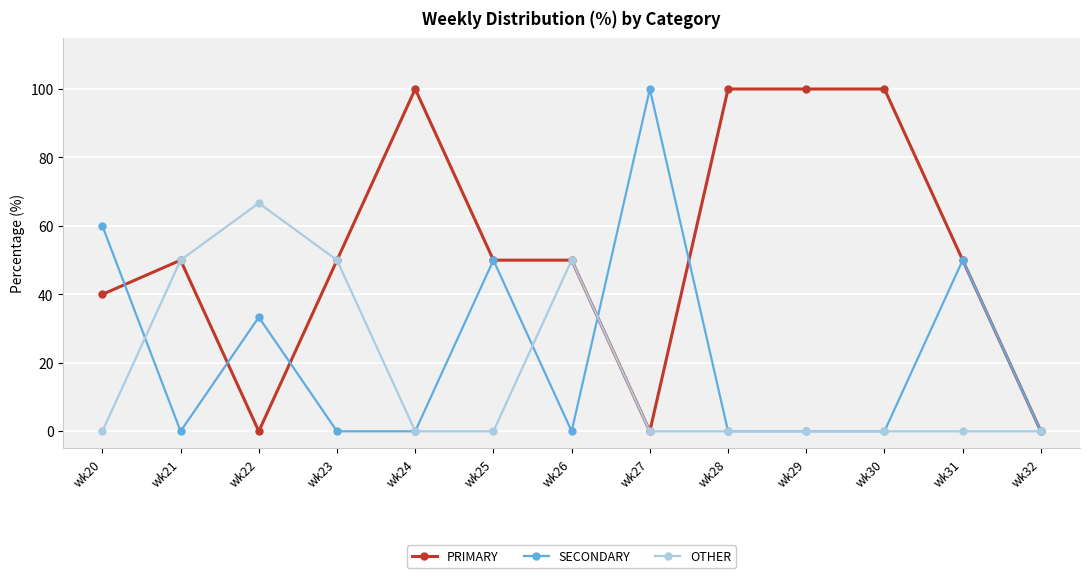

What is the total value across all series at wk29?

100.0